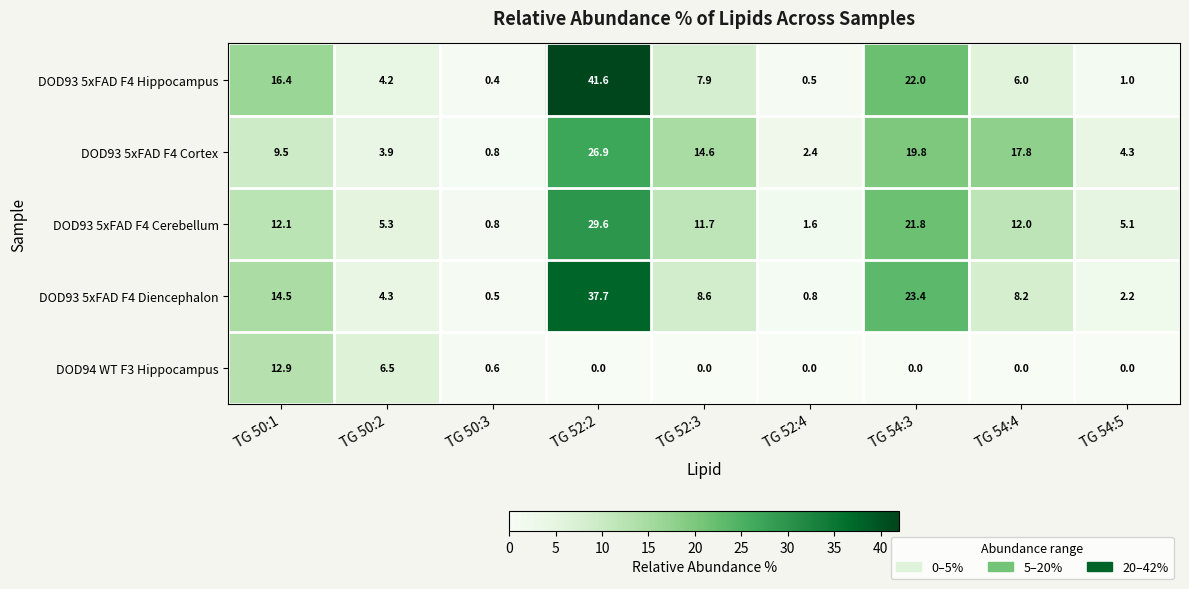

List the series in order of their peak value, highest first.

DOD93 5xFAD F4 Hippocampus, DOD93 5xFAD F4 Diencephalon, DOD93 5xFAD F4 Cerebellum, DOD93 5xFAD F4 Cortex, DOD94 WT F3 Hippocampus